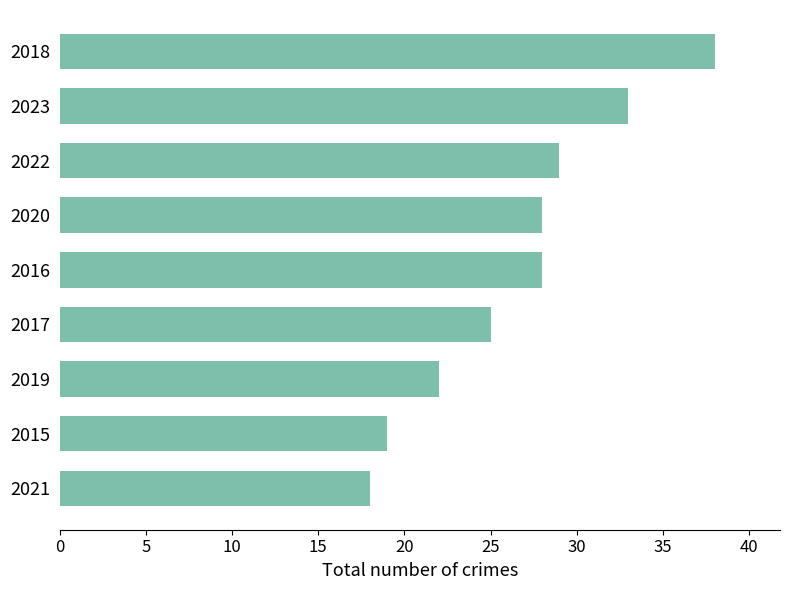

What is the sum of the values at 2022 and 2018?

67